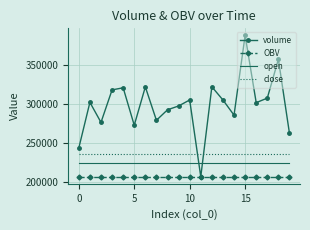

List the series in order of their peak value, lowest first.

OBV, open, close, volume